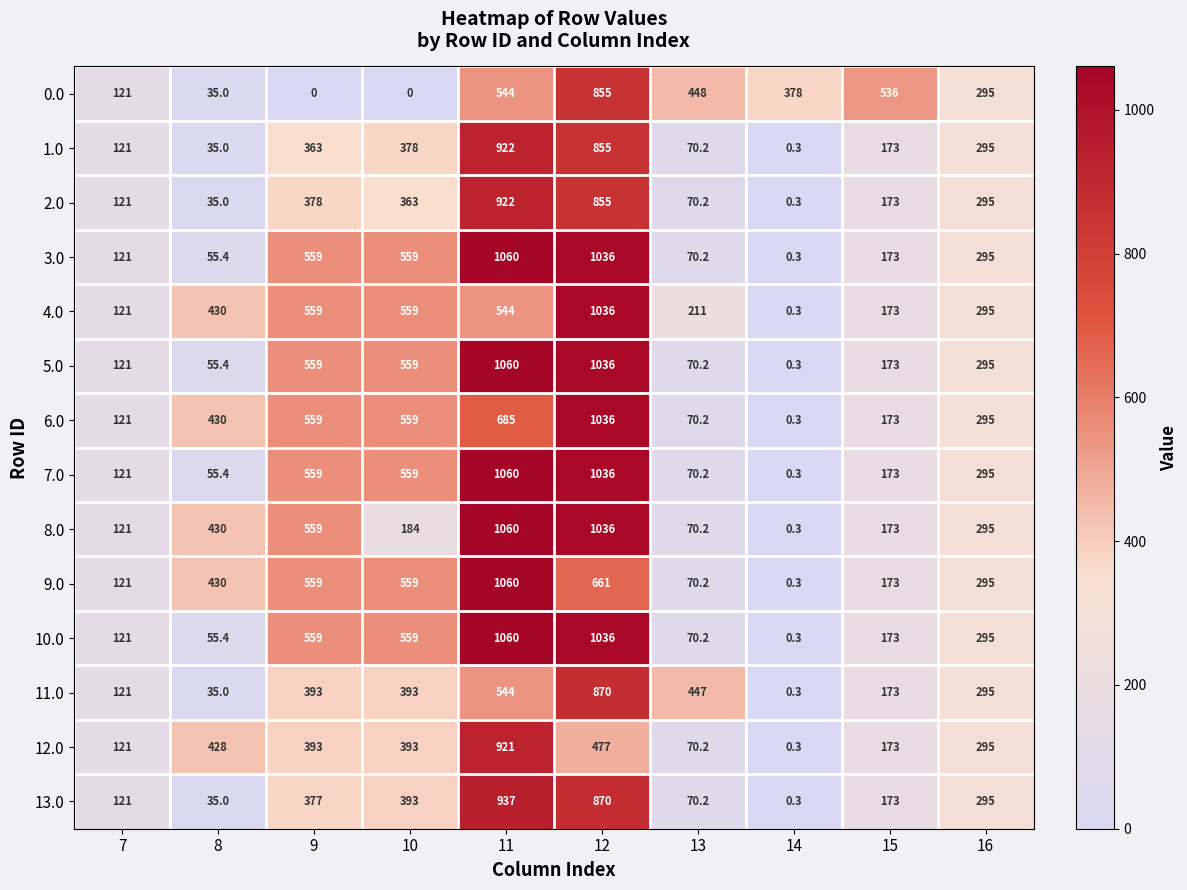

What is the difference between the highest and lowest values at 9?

559.0